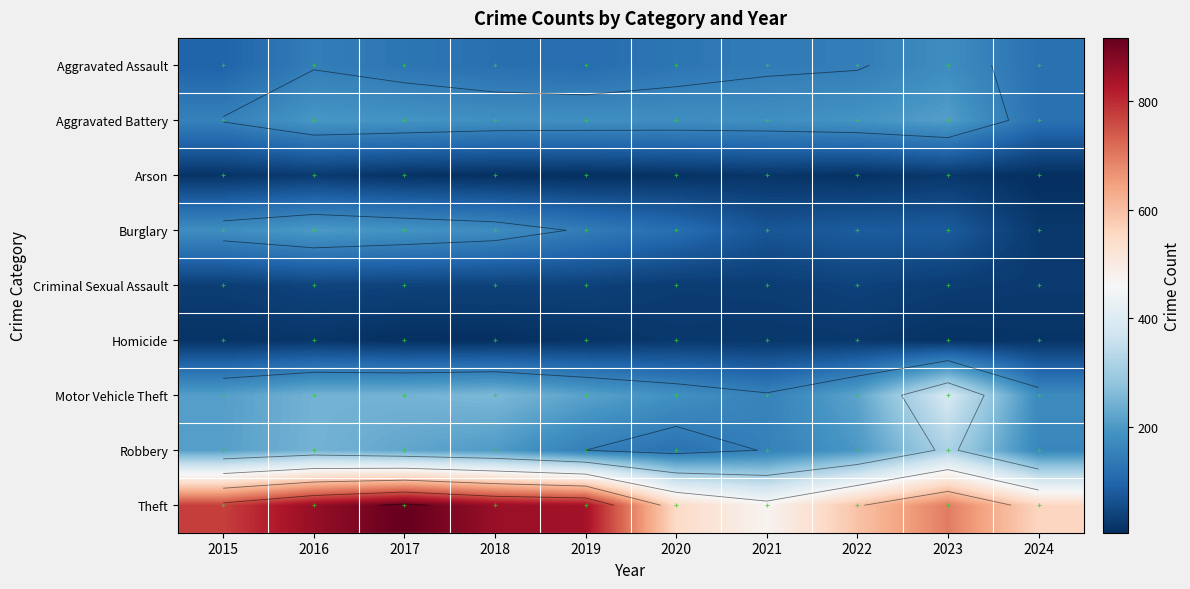

At which label is Aggravated Assault closest to 136?

2017